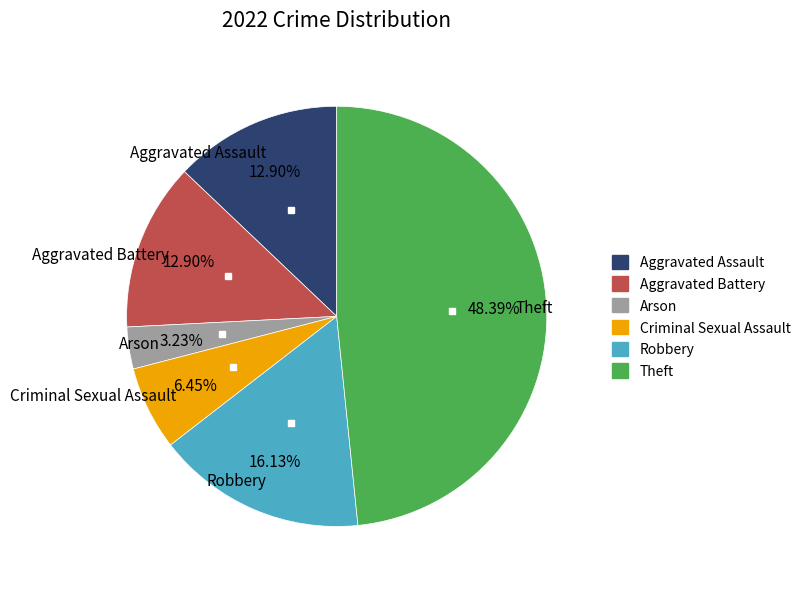

Between Aggravated Battery and Theft, which is larger?

Theft